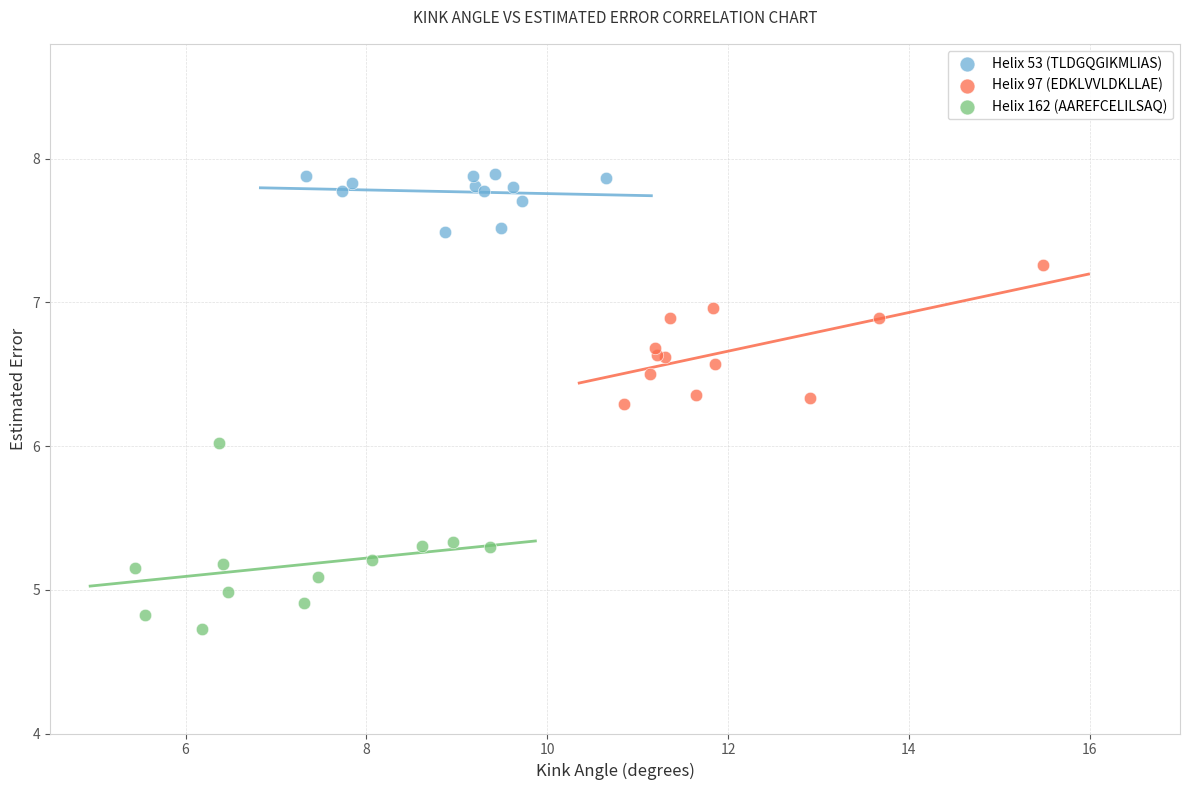

Which series contains the highest Y value?

Helix 53 (TLDGQGIKMLIAS)